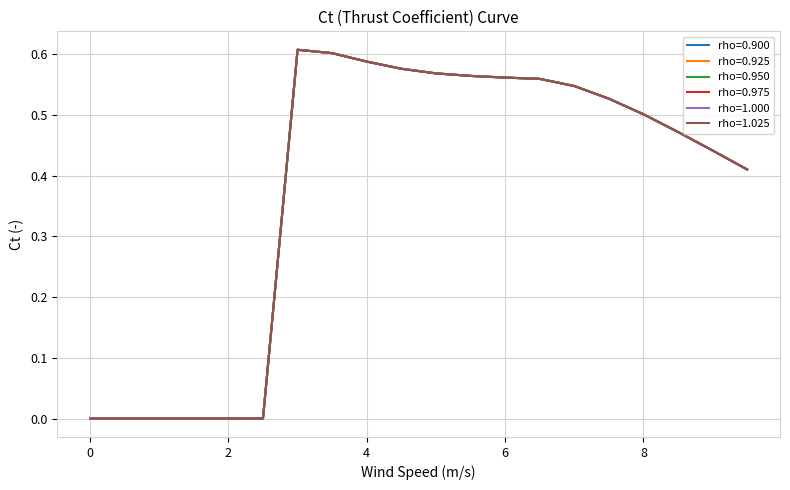

True or false: rho=0.950 and rho=0.925 intersect in this chart.

False